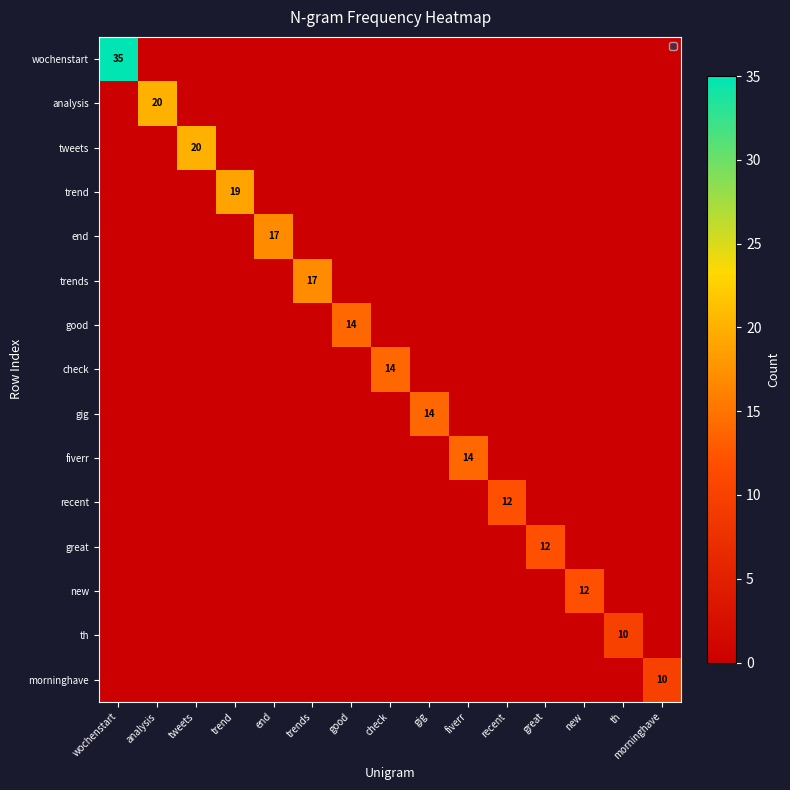

What is the greatest value displayed?

35